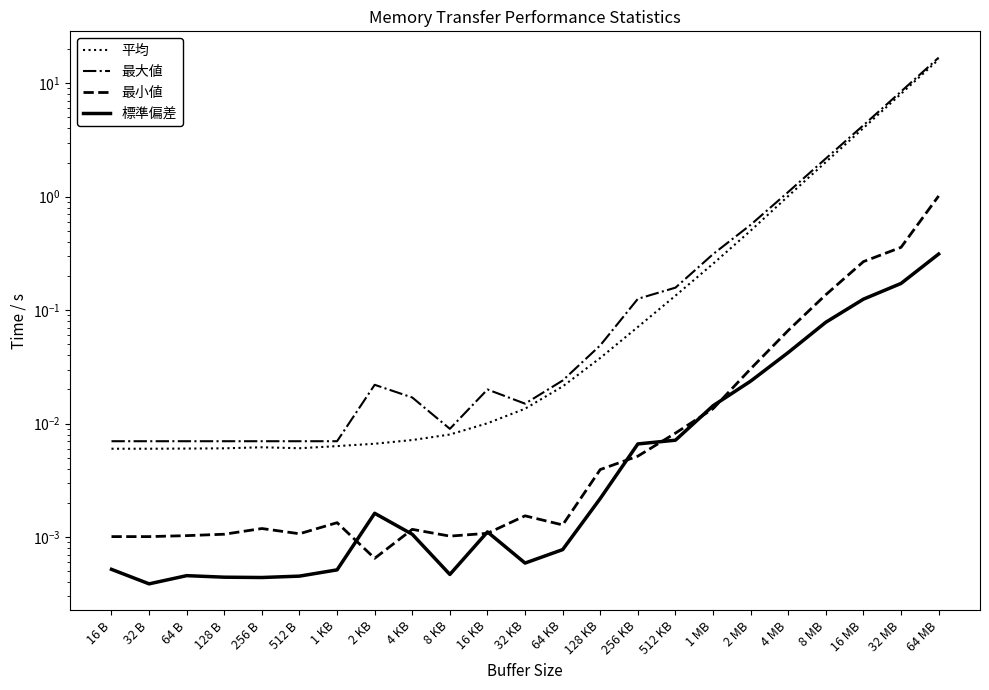

What is the label of the 22nd point from the left?

32 MB